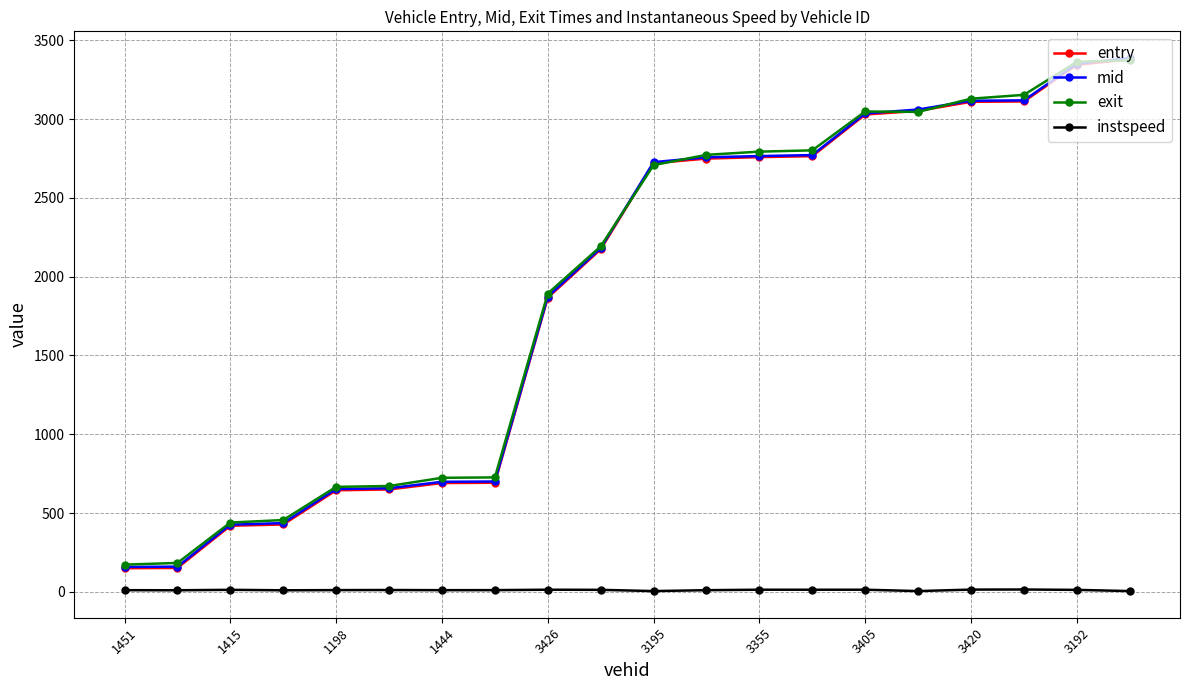

True or false: instspeed has more than 1 interior local peaks.

True